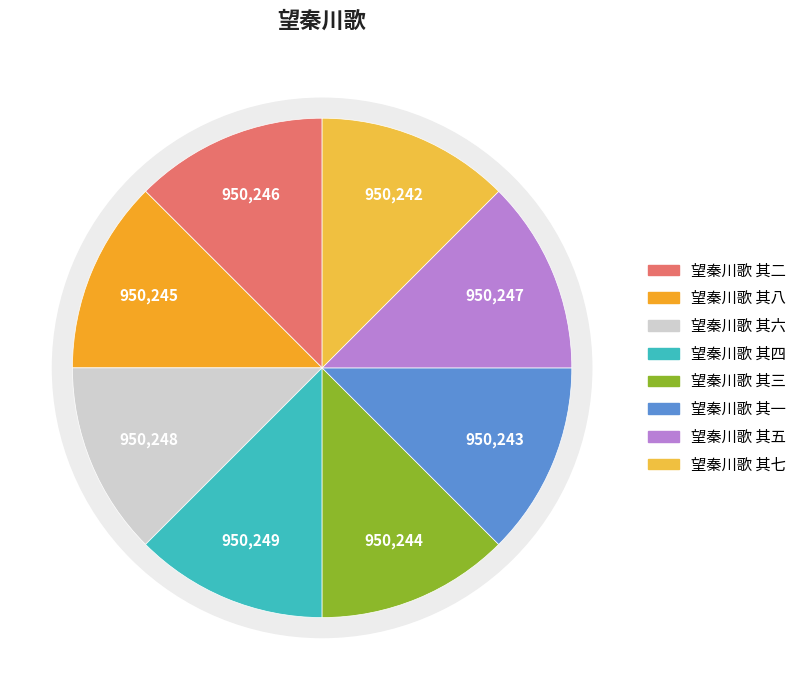

To the nearest percent, what is the average slice percentage?

12%